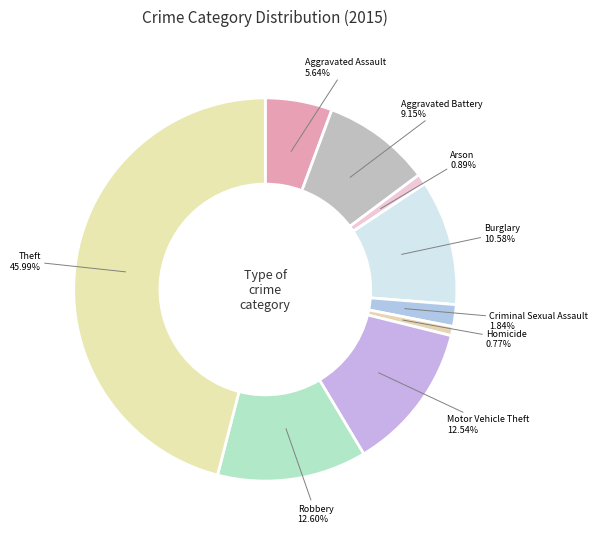

To the nearest percent, what percentage of the pie is Aggravated Battery?

9%